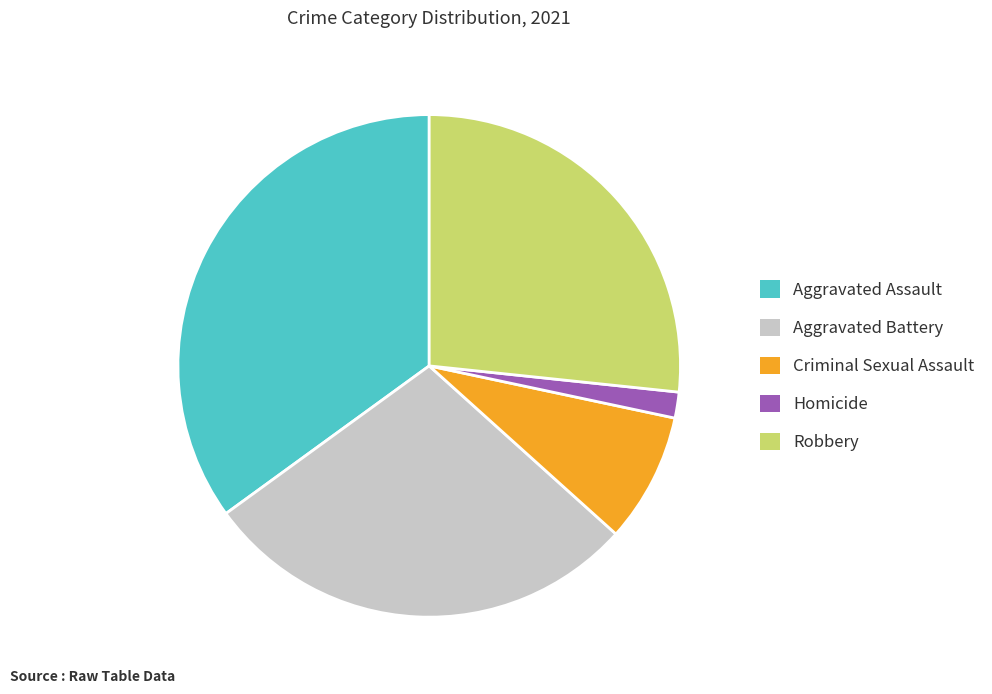

The Robbery slice represents 27% of the pie. True or false?

True